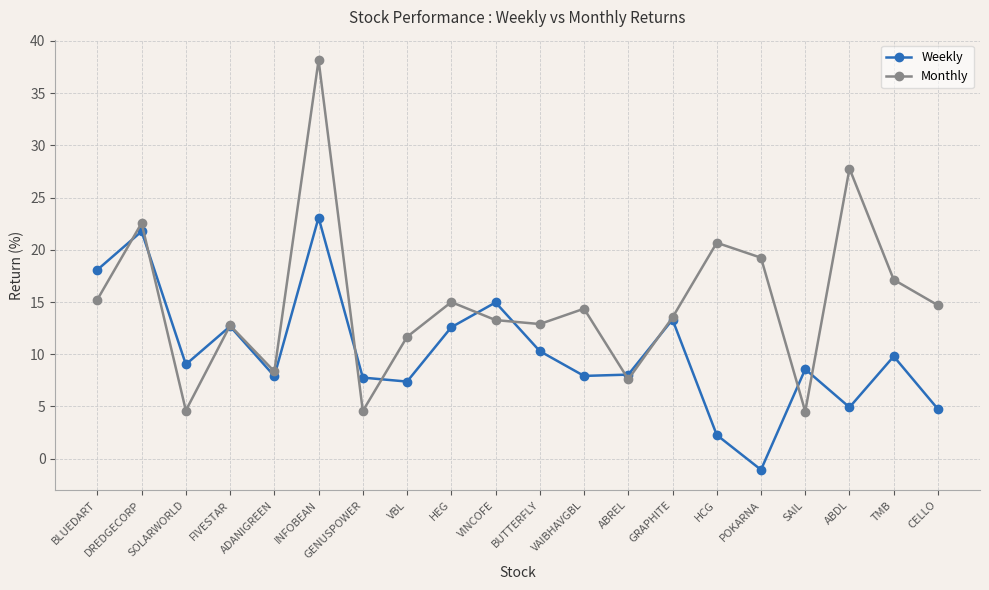

After their last crossing, which series has the higher values: Weekly or Monthly?

Monthly